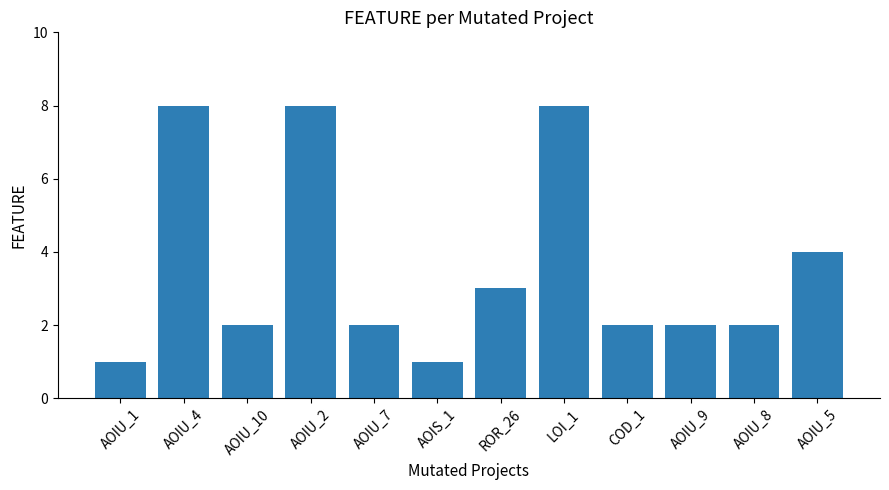

How many bars are there in total?

12